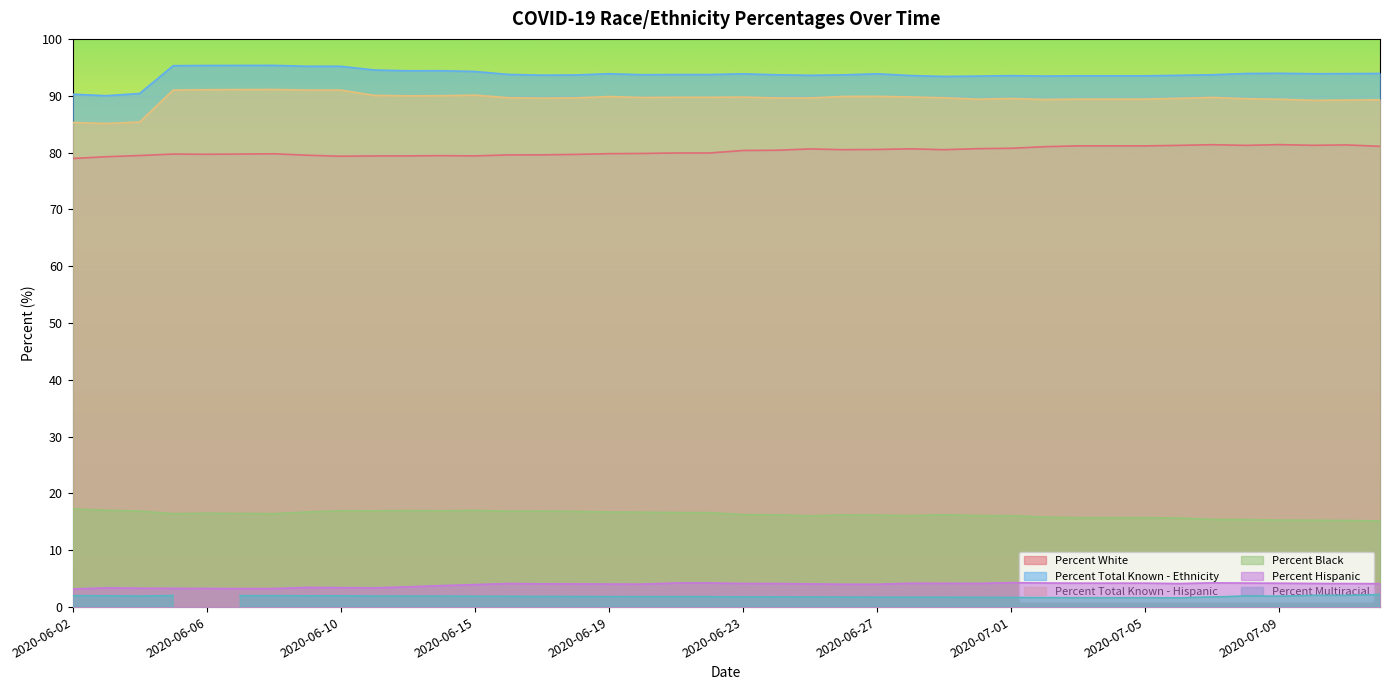

What is the value of the Percent Black point at the 21st from the left?

16.3